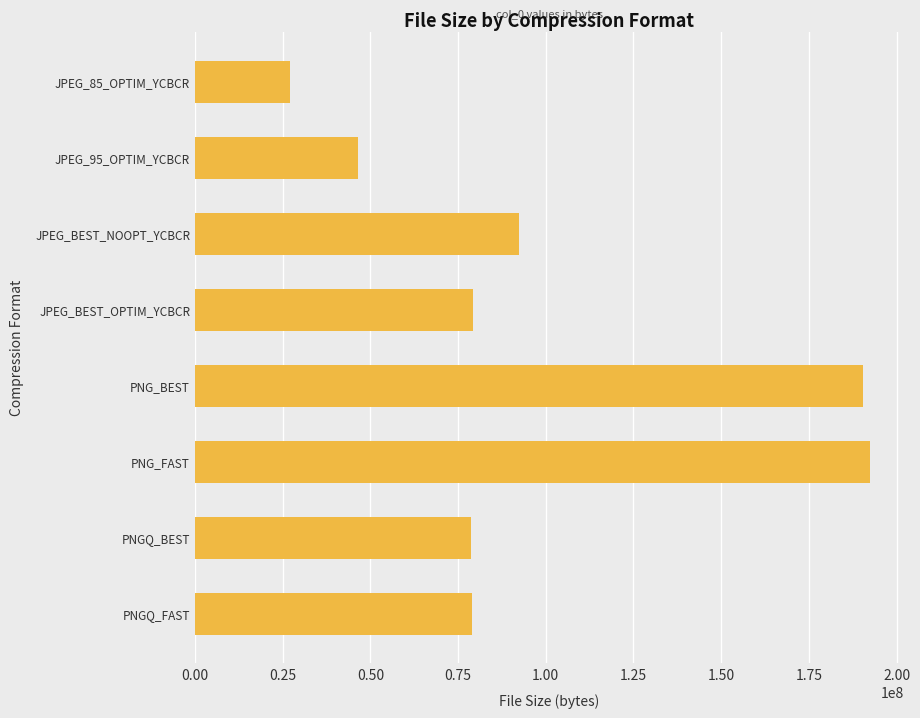

Does the chart contain stacked bars?

No